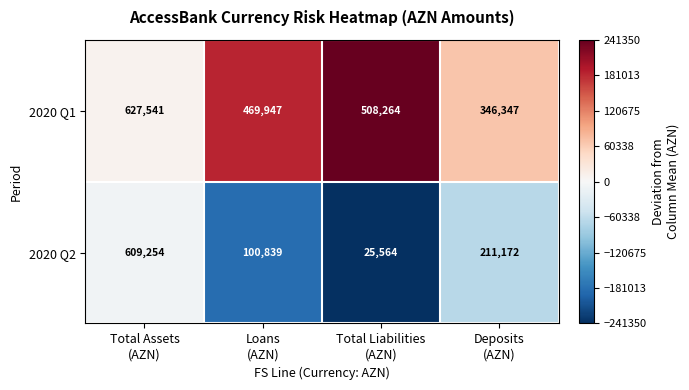

What is the smallest value displayed?

25564